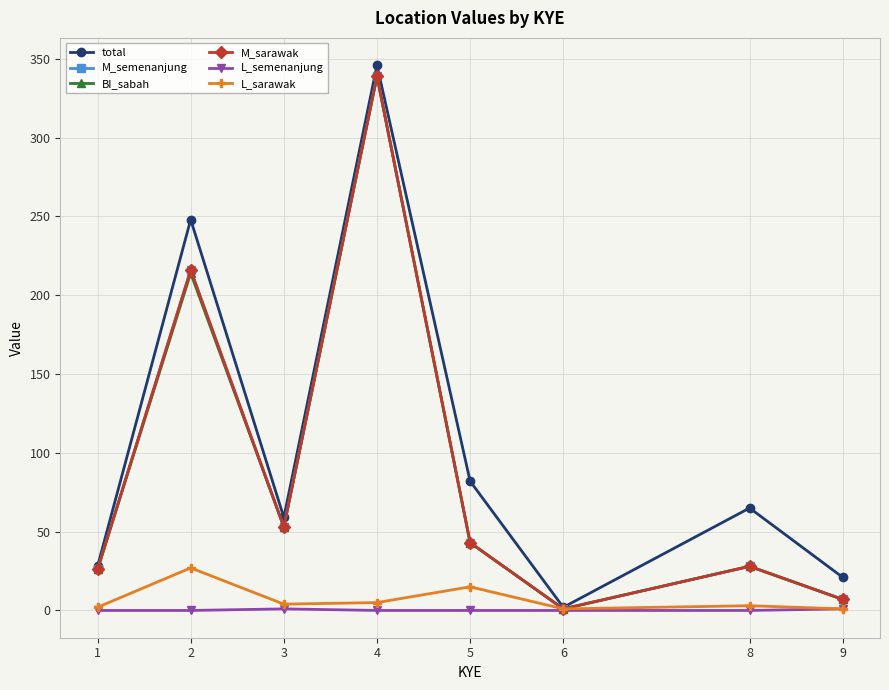

Does the chart have visible grid lines?

Yes